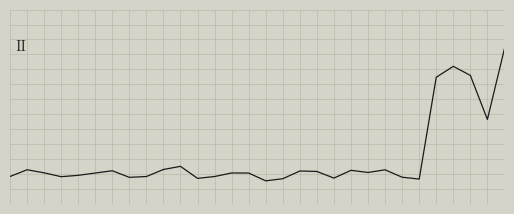

Is this an area chart (filled region under the line)?

No